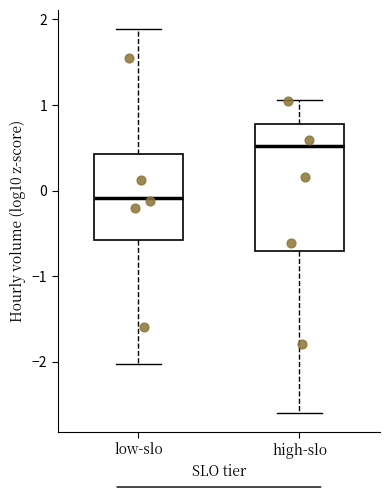

Reading left to right, transcribe this box plot: for each box, give where its median line is, the range the box spans, and where its two whiskers end, as read against the y-axis. The values are not printed on the chart, so give them approximately, as read against the axis.

low-slo: median -0.1, box -0.6 to 0.4, whiskers -2.0 to 1.9
high-slo: median 0.5, box -0.7 to 0.8, whiskers -2.6 to 1.1